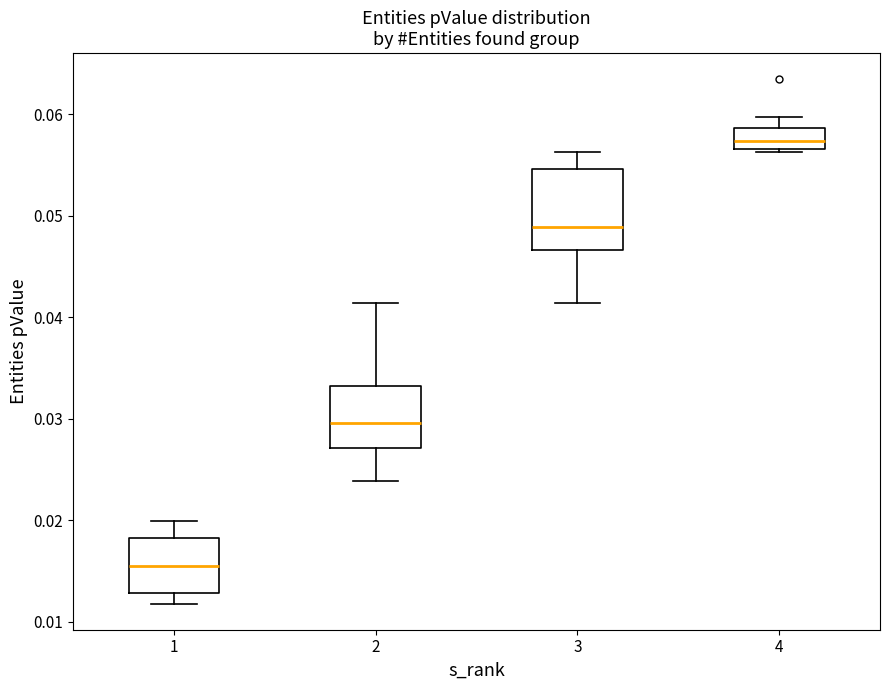

Which box is the tallest, from its lower edge to its upper edge?

3